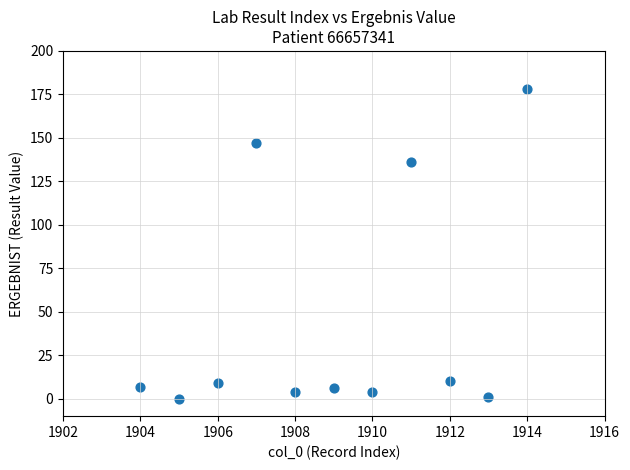

What Y value in the scatter plot is closest to 89?

136